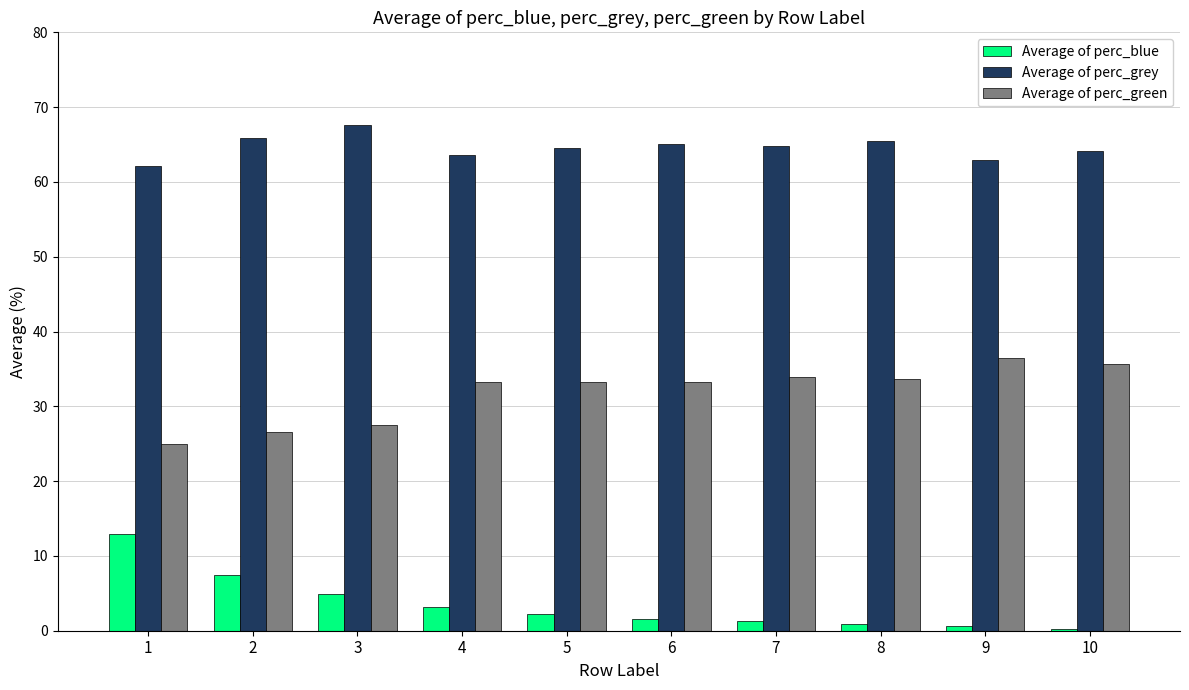

The Average of perc_blue series shows 5.0 at 3. True or false?

True